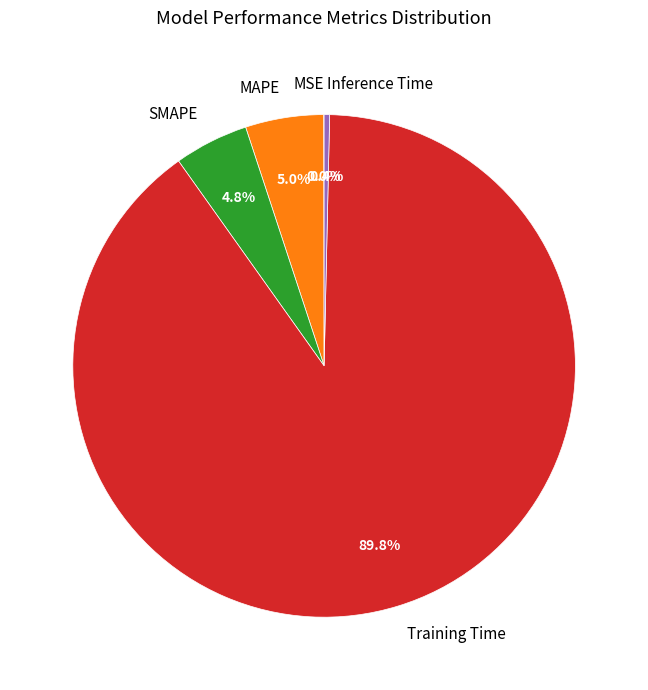

To the nearest percent, what is the difference between the largest and smallest slice percentages?

90%